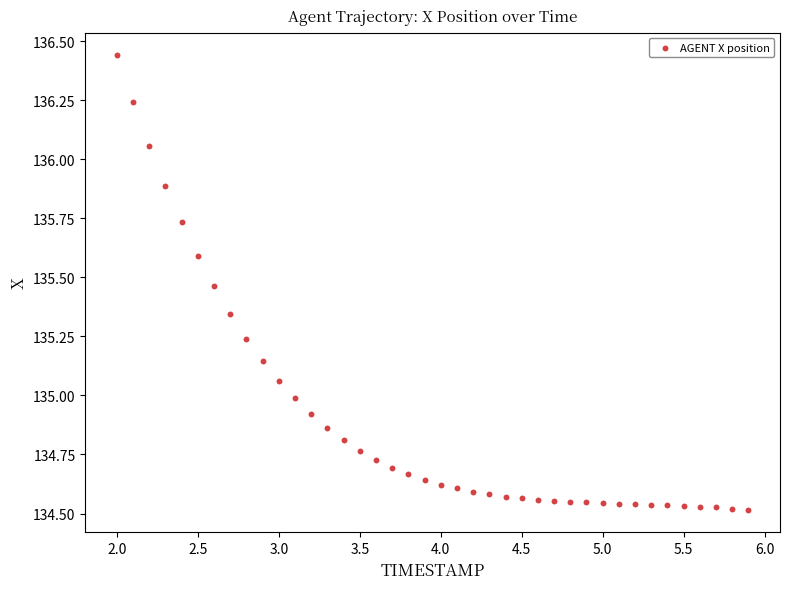

What is the range of X values (max minus min)?

3.9